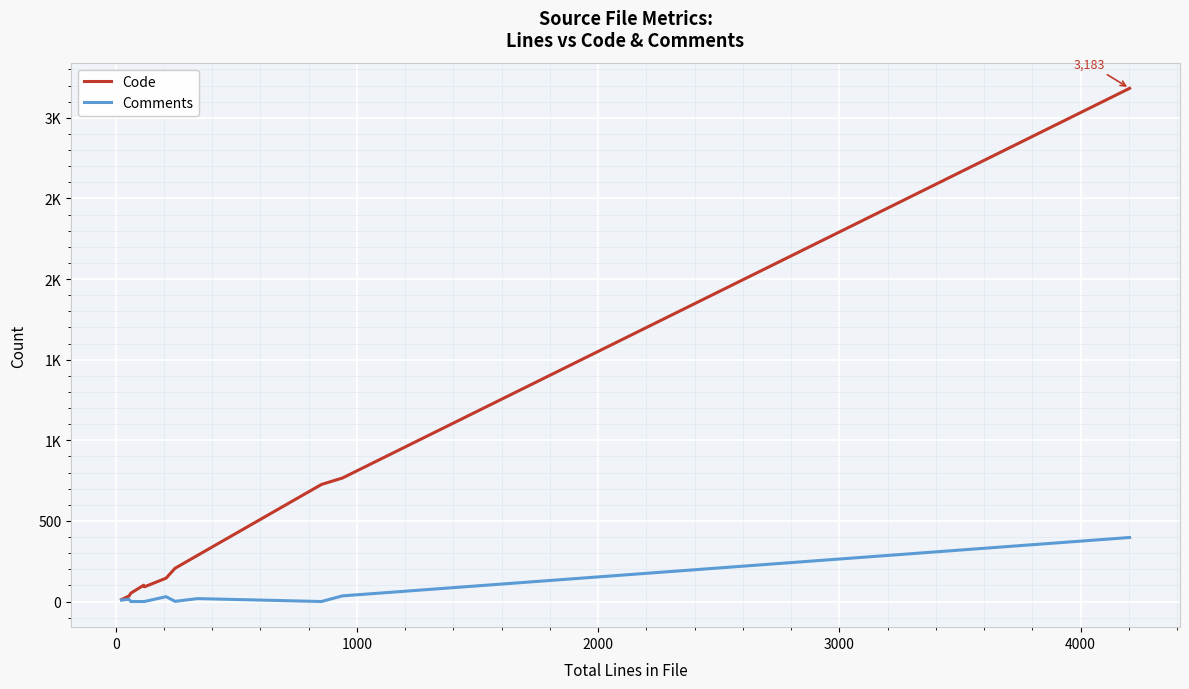

List the series in order of their peak value, lowest first.

Comments, Code